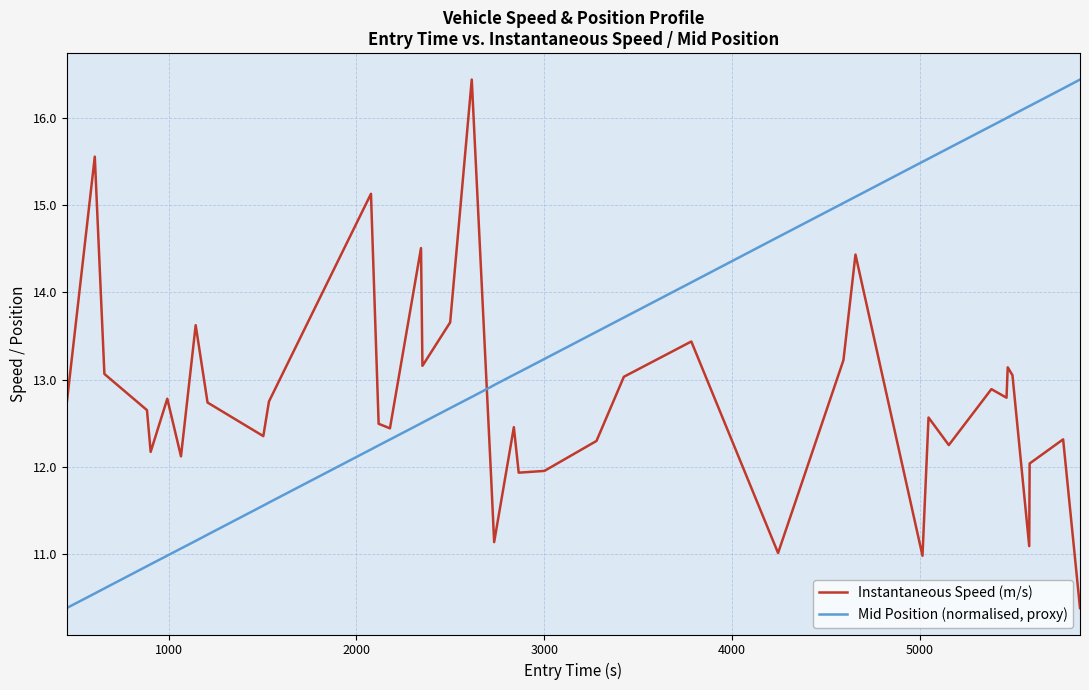

Which series has the largest total across all categories?

Mid Position (normalised, proxy)